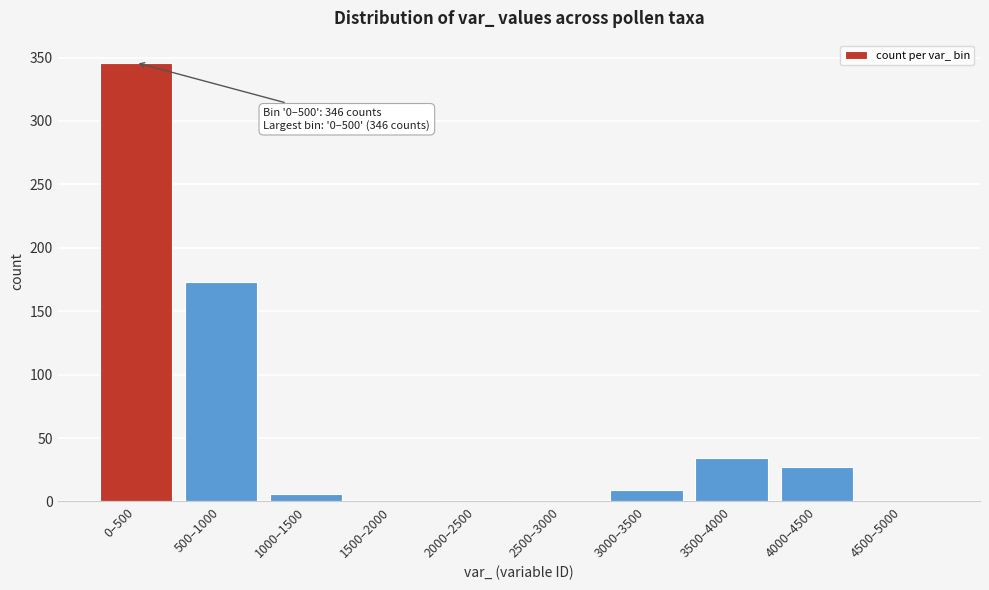

What is the change in value from 1500–2000 to 4000–4500?

+27